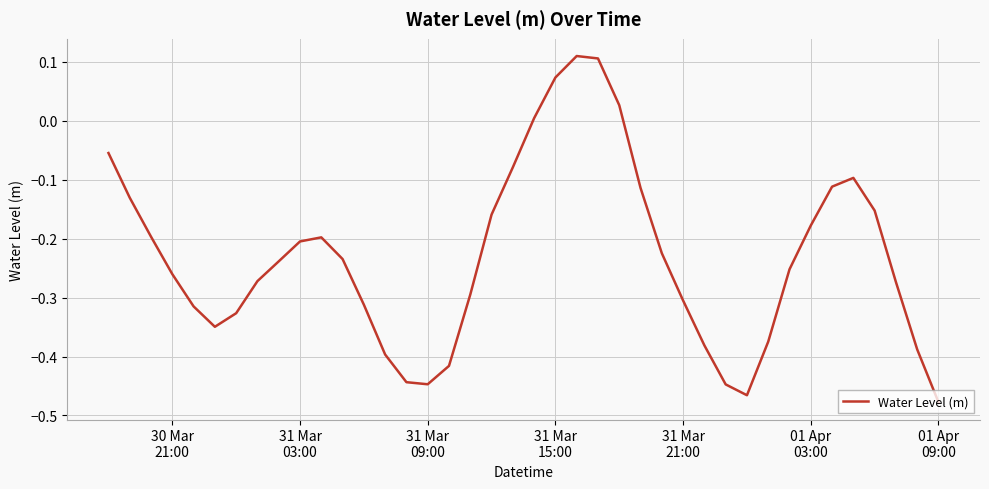

How many lines are shown in the chart?

1